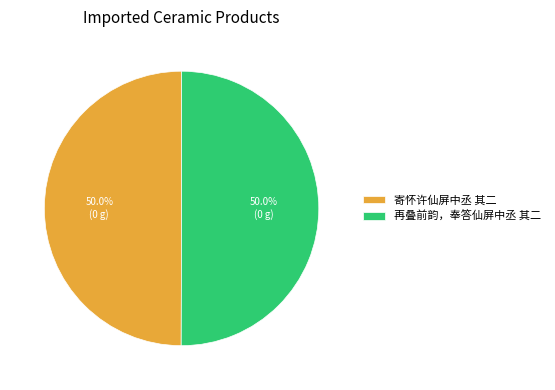

What is the ratio of the value at 再叠前韵，奉答仙屏中丞 其二 to the value at 寄怀许仙屏中丞 其二?

1.0